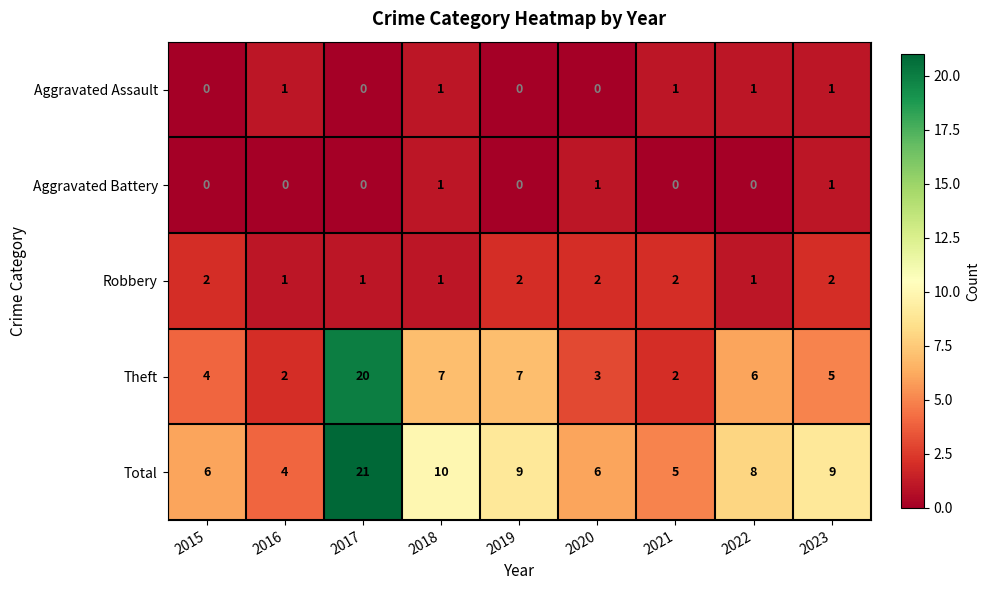

Is it true that Theft equals 9 at 2022?

False